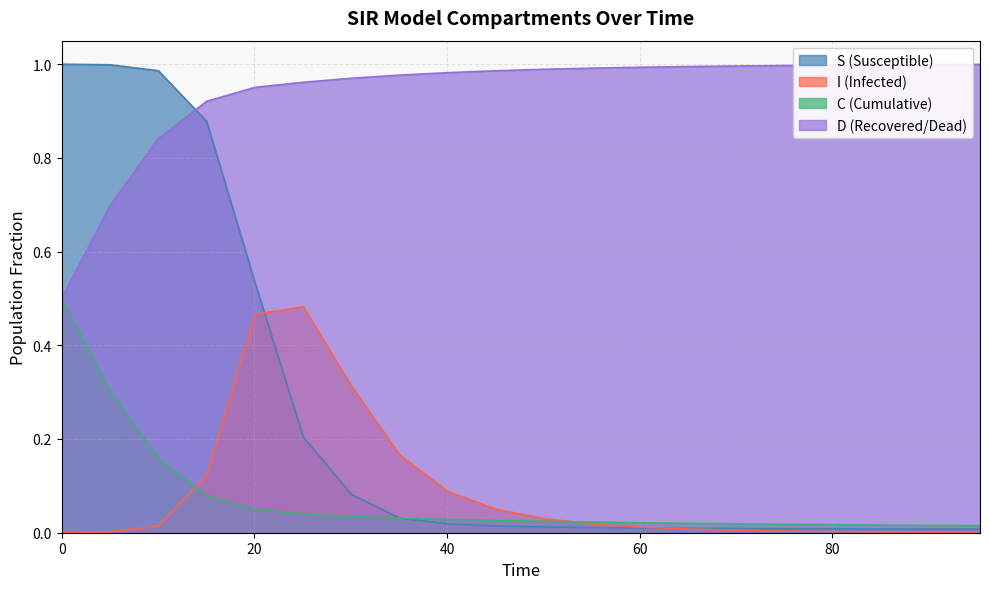

Which series has the largest total across all categories?

D (Recovered/Dead)